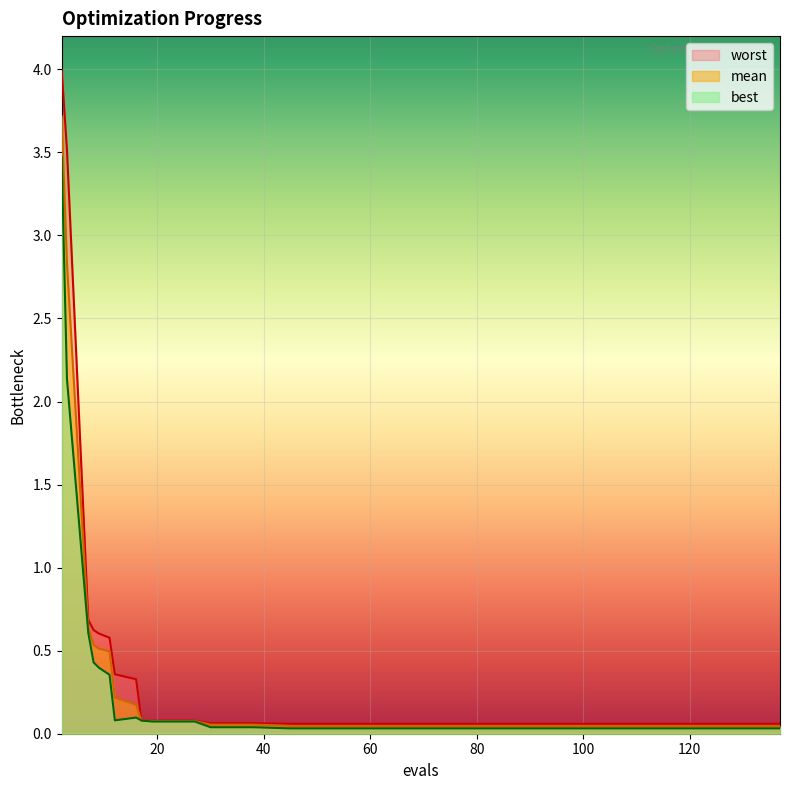

What is the sum of the mean values at 9 and 16?

0.7